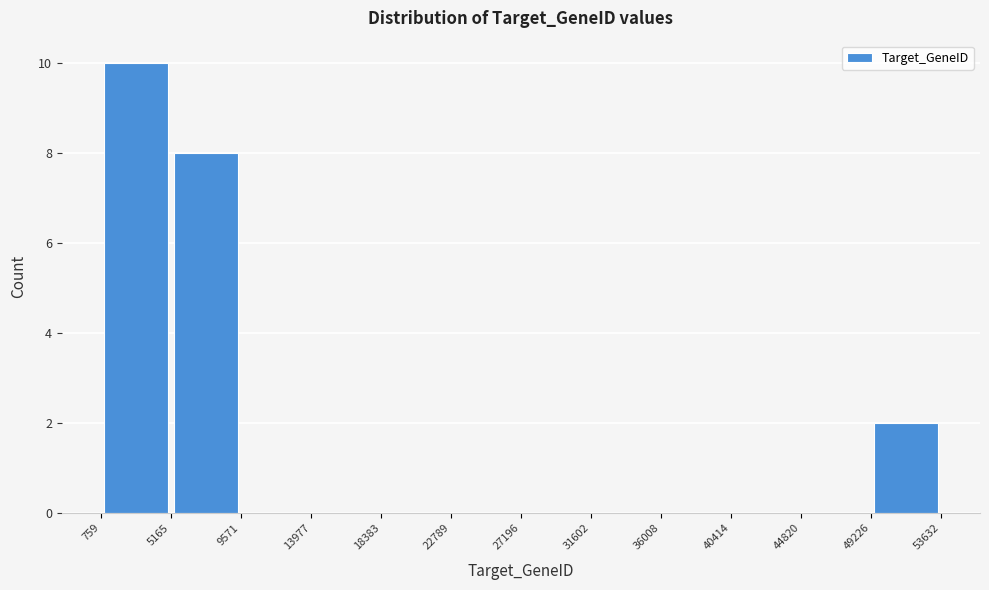

Reading left to right, transcribe this chart: for each bar, give the range it covers on the x-axis and its height. The values are not printed on the chart, so give them approximately, as read against the axis.

759 to 5165: 10
5165 to 9571: 8
9571 to 13977: 0
13977 to 18383: 0
18383 to 22789: 0
22789 to 27196: 0
27196 to 31602: 0
31602 to 36008: 0
36008 to 40414: 0
40414 to 44820: 0
44820 to 49226: 0
49226 to 53632: 2